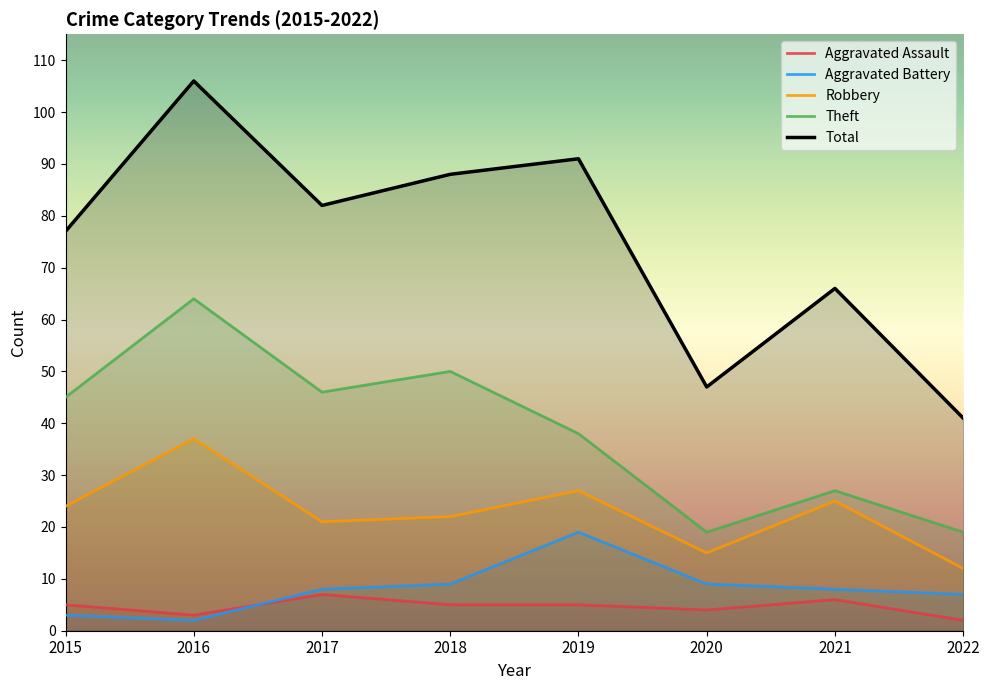

Between 2021 and 2015, which is larger?

2021